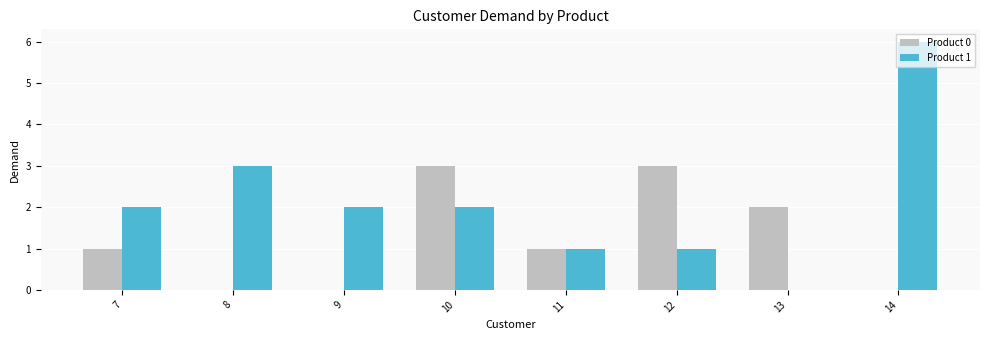

Count the number of categories in the chart.

8